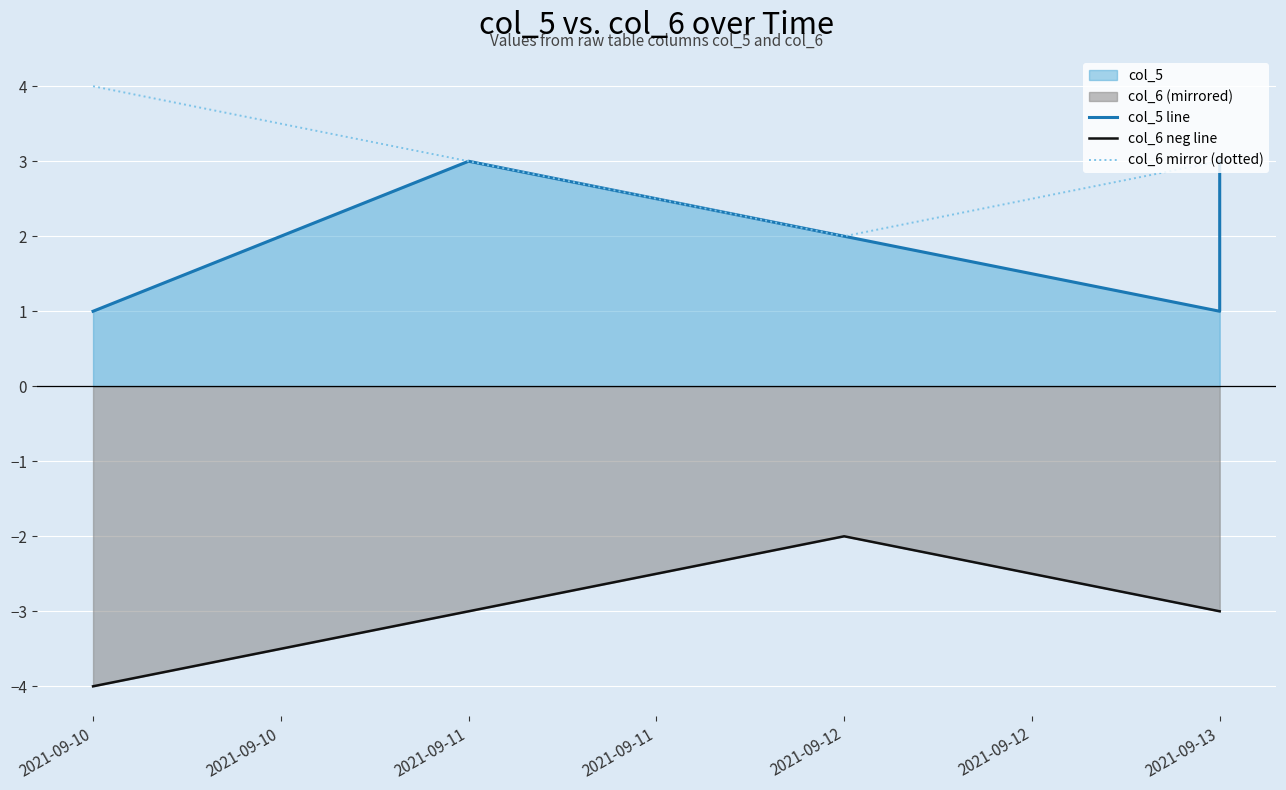

Is the value of col_6 mirror (dotted) at 2021-09-13 greater than the value of col_6 neg line at 2021-09-11?

Yes